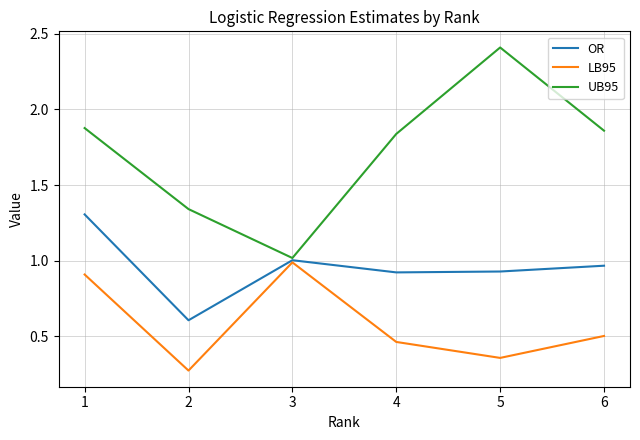

At which category is the sum across all series the highest?

1